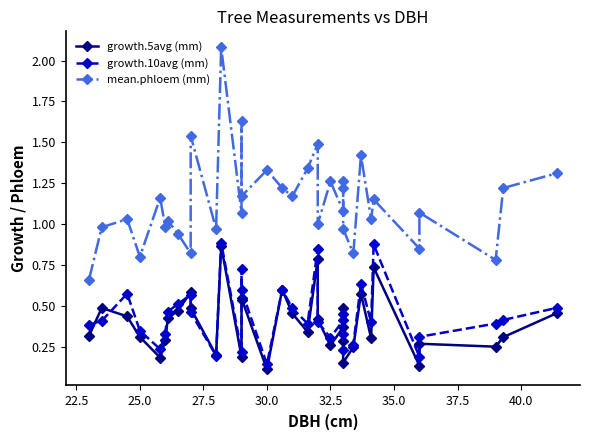

Which series has the widest spread of values?

mean.phloem (mm)